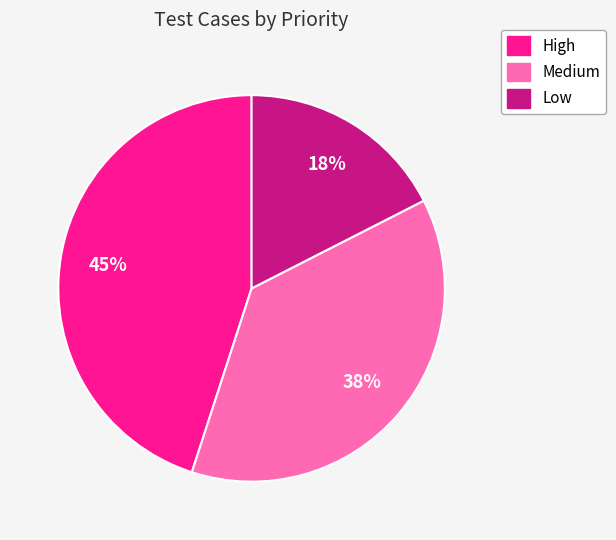

Is it true that Medium is 52% of the pie?

False